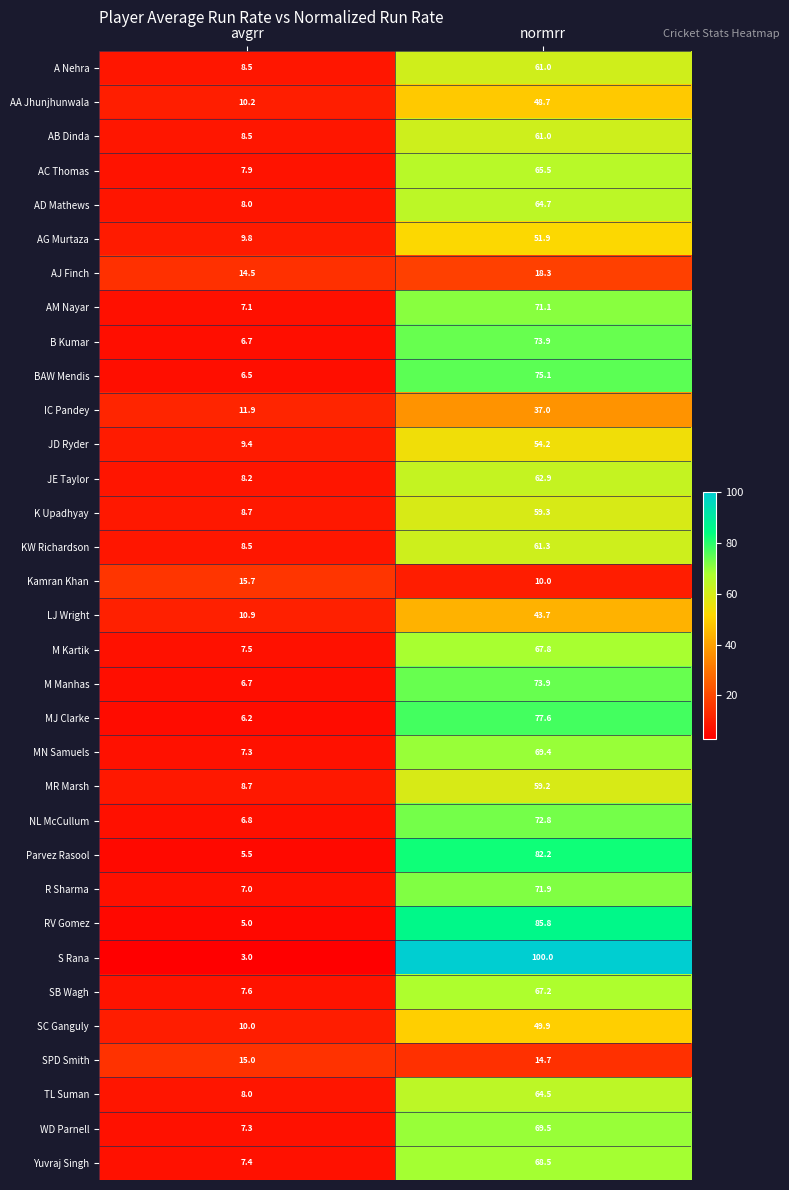

What is the difference between the maximum and minimum values in the M Manhas series?

67.2